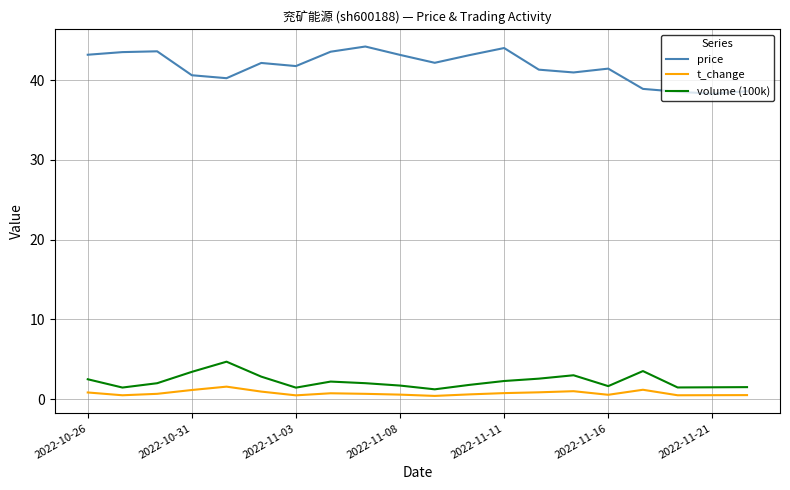

What is the difference between the maximum and minimum values in the price series?

5.9